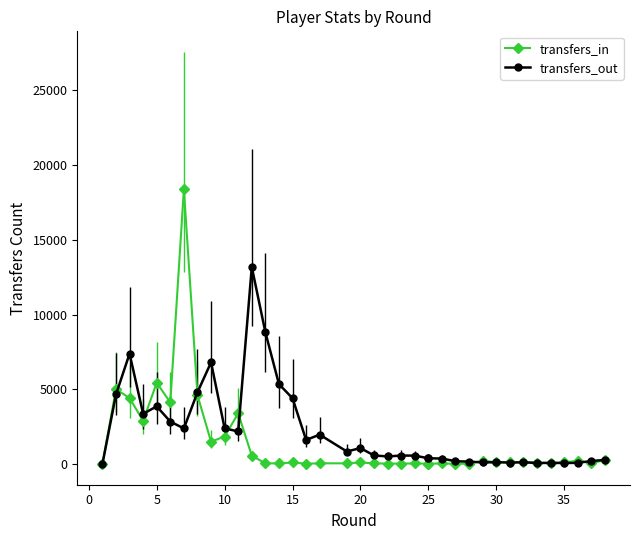

Which series has the largest range (max minus min)?

transfers_in